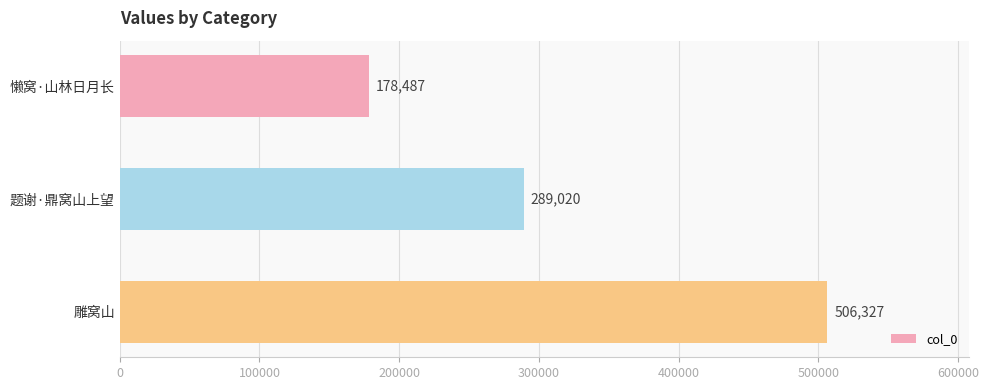

Reading top to bottom, transcribe all the data shown in this chart.

懒窝·山林日月长=178487	题谢·鼎窝山上望=289020	雕窝山=506327